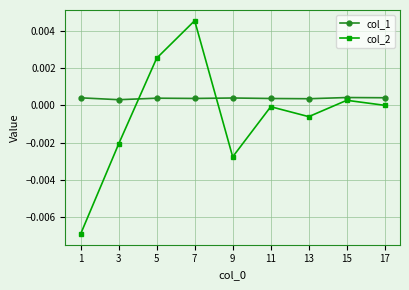

Which series has the widest spread of values?

col_2